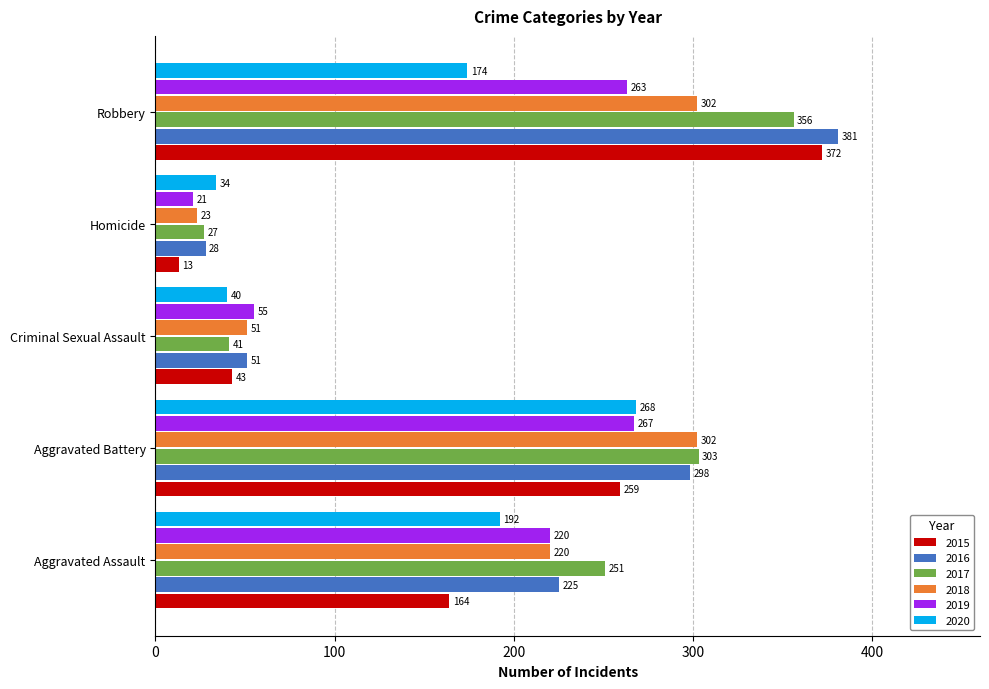

How many categories are shown in the chart?

5